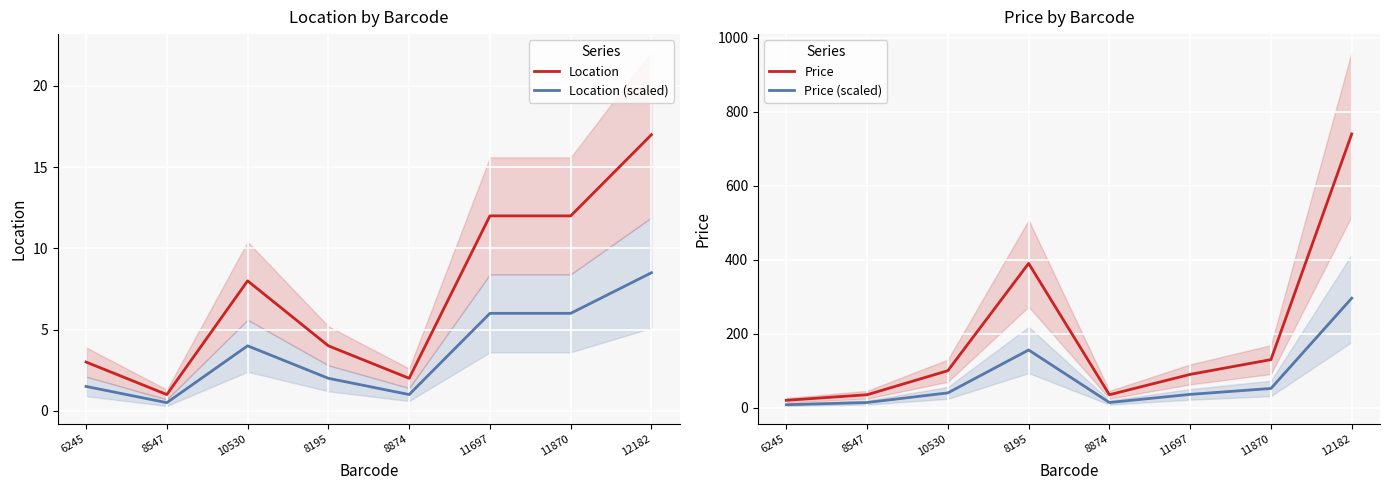

Is this an area chart (filled region under the line)?

No